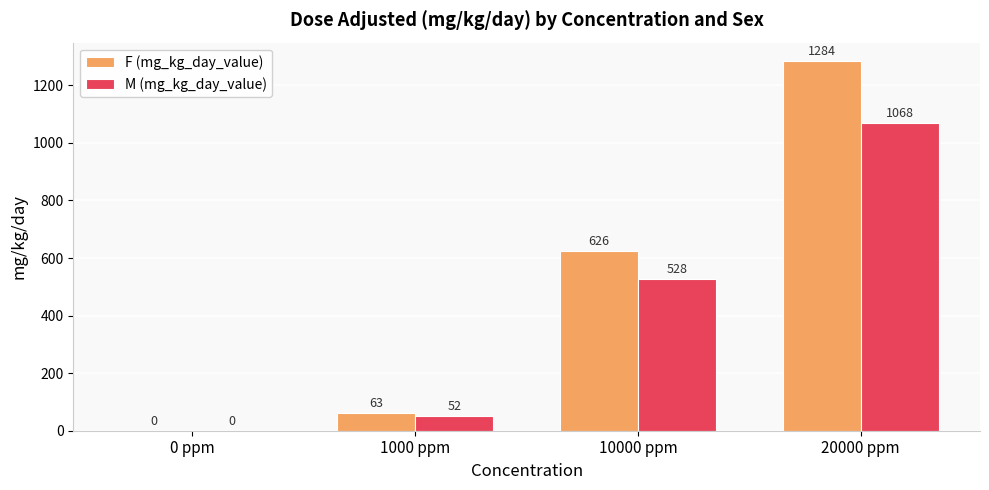

Does the chart contain stacked bars?

No